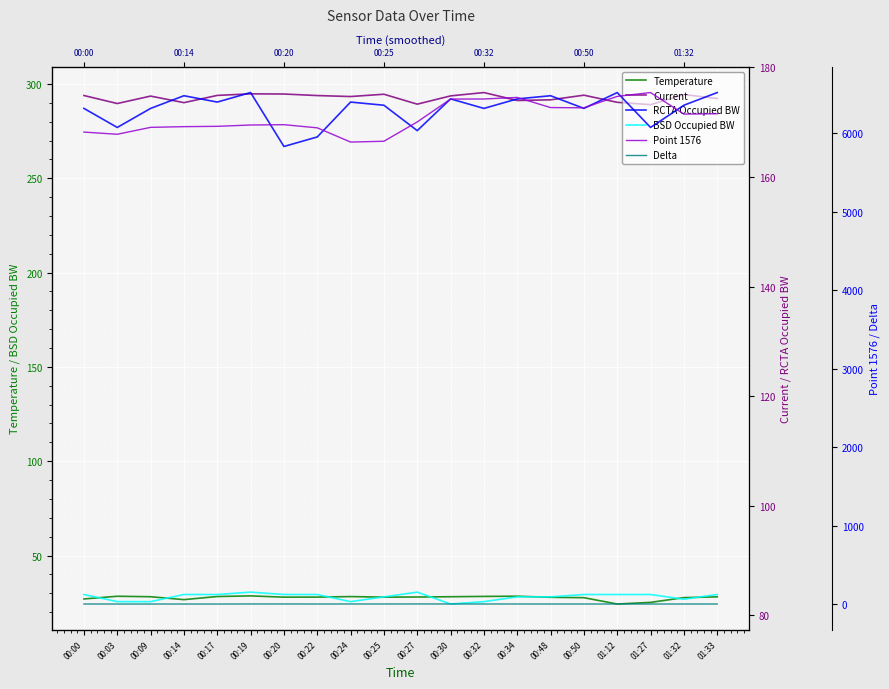

The value of RCTA Occupied BW at 01:32 is 173.1. True or false?

True